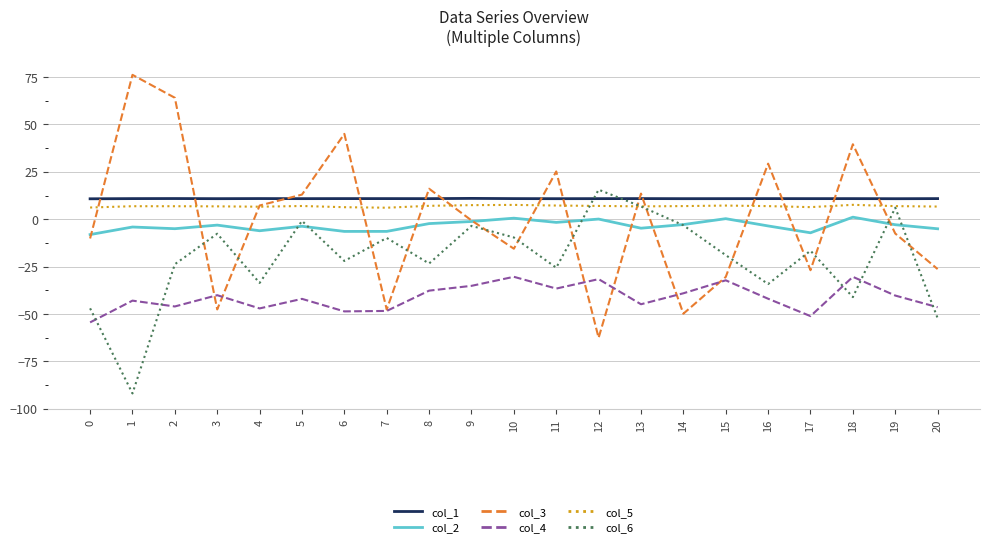

What is the maximum value shown in the chart?

76.2